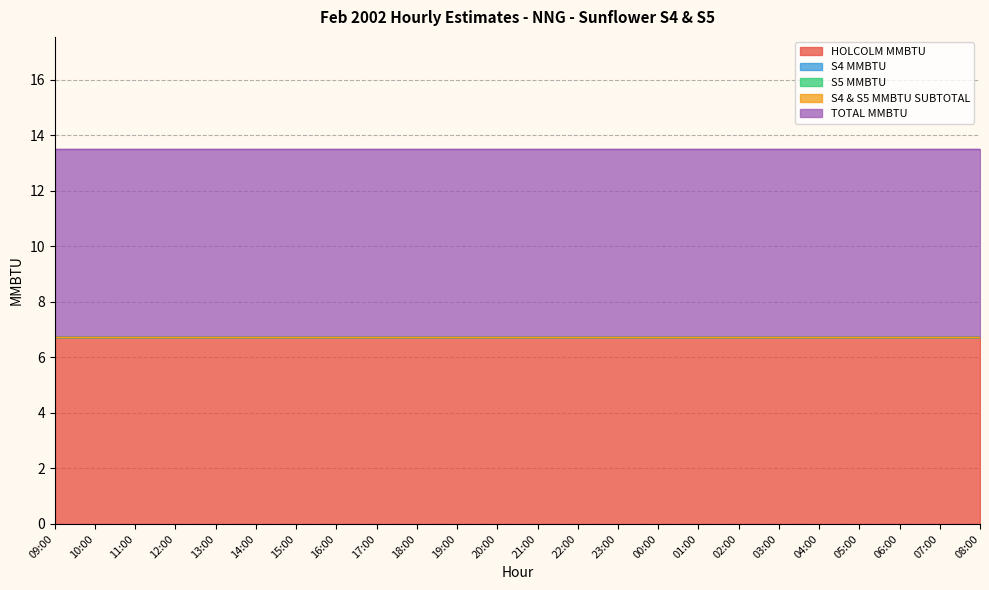

Count the number of data series in this chart.

5